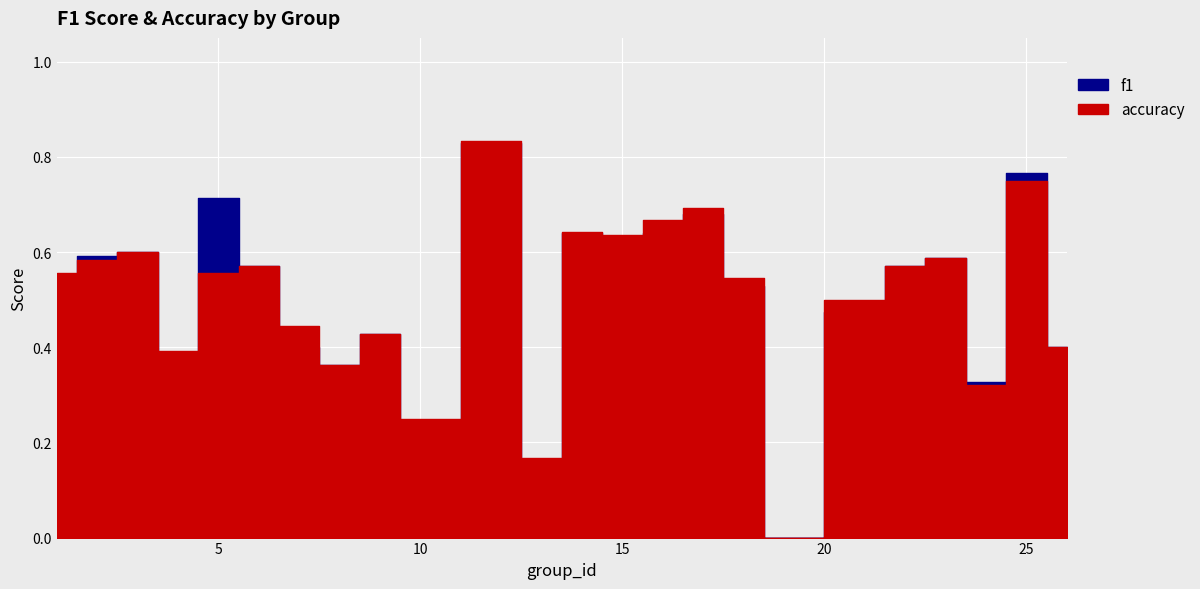

List the series in order of their peak value, lowest first.

f1, accuracy